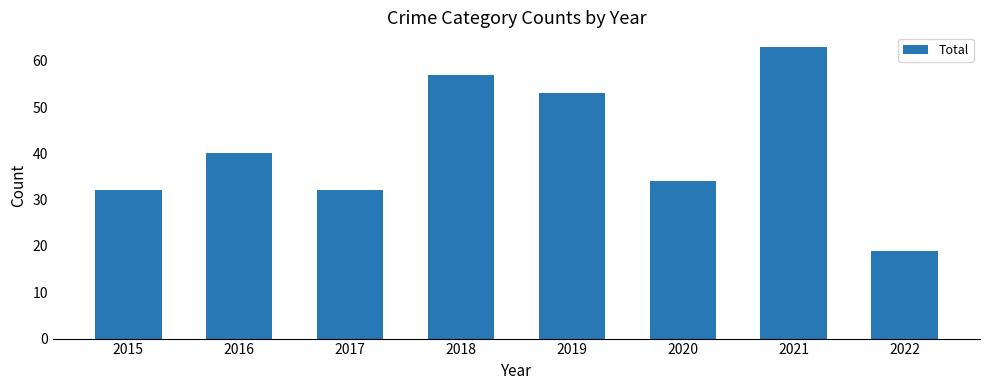

What is the change in value from 2019 to 2022?

-34